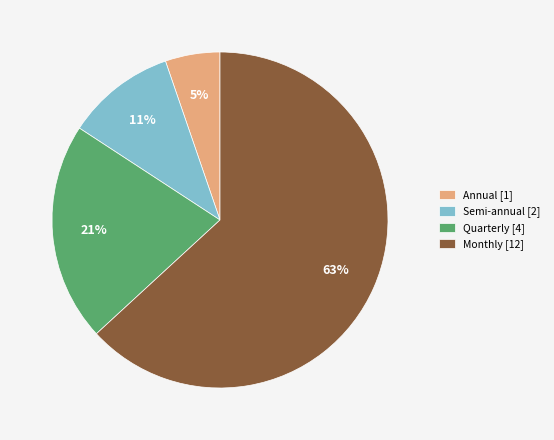

What is the largest slice in the pie chart?

Monthly